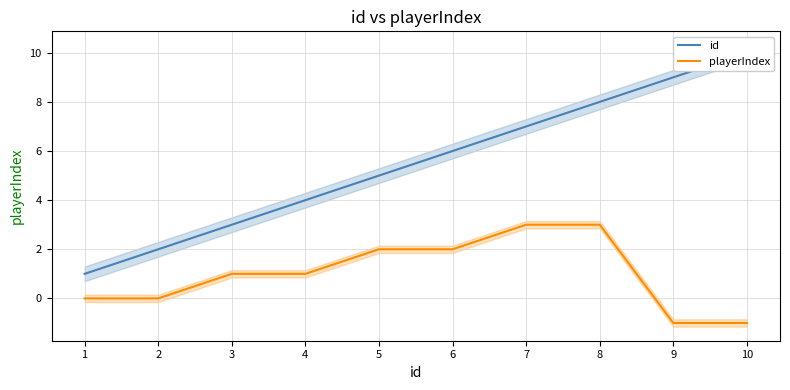

At which category does the chart reach its peak across all series?

10